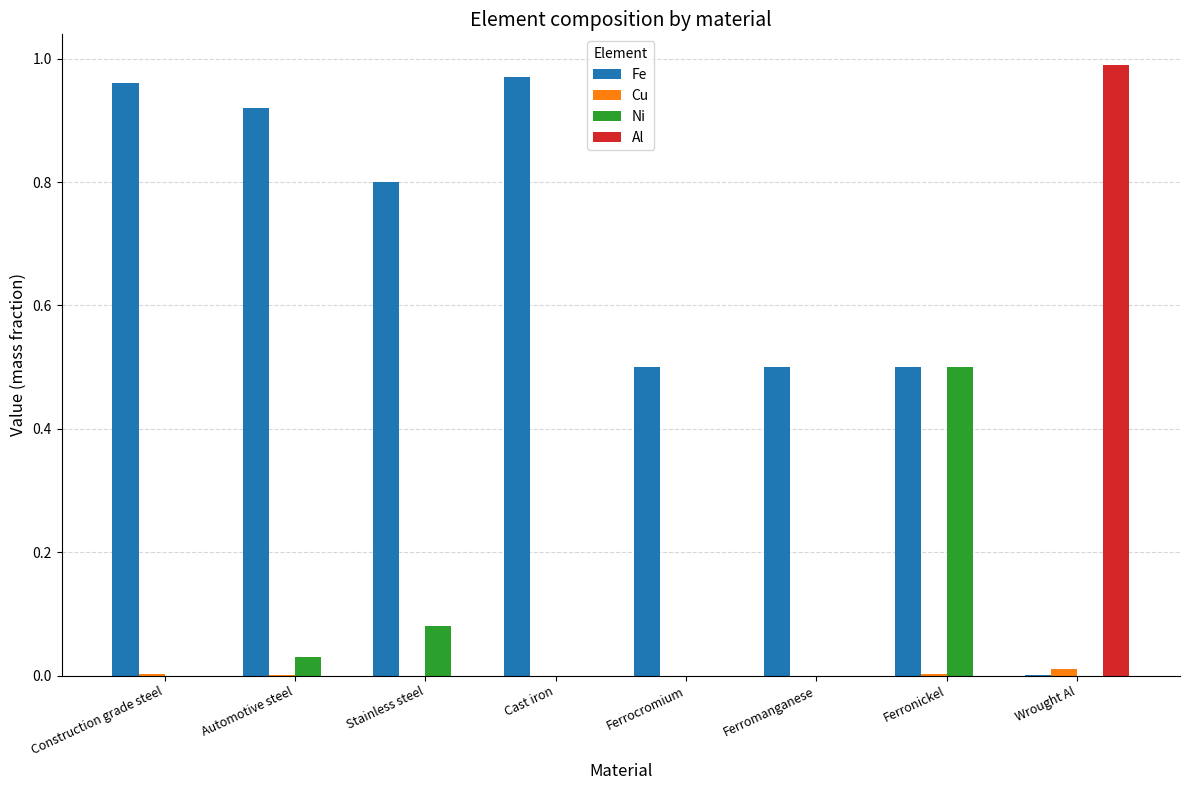

The Ni series shows 0.3 at Wrought Al. True or false?

False